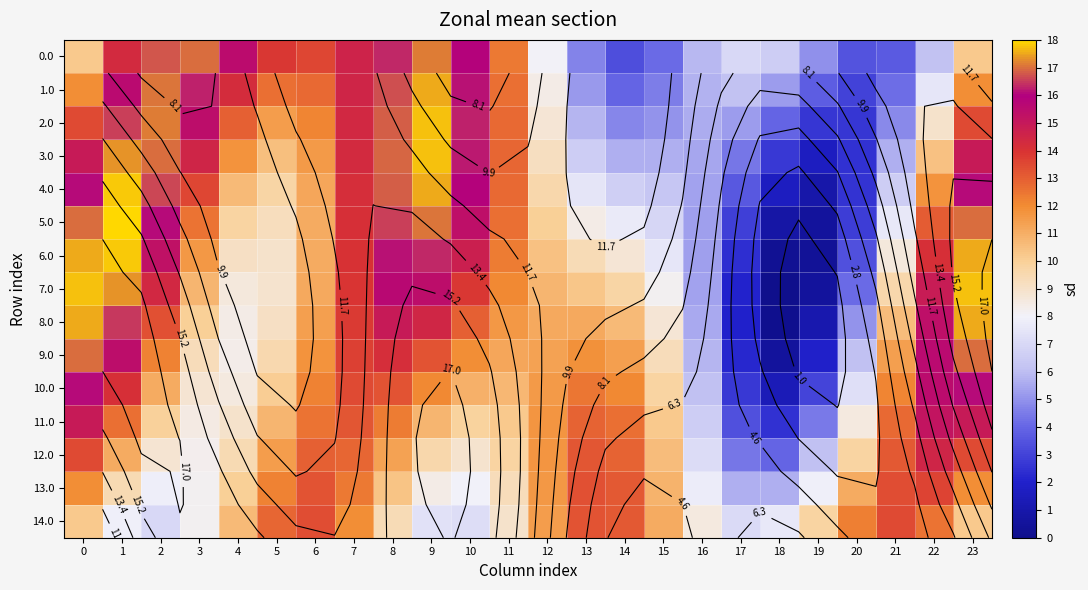

Which series has the largest total across all categories?

7.0